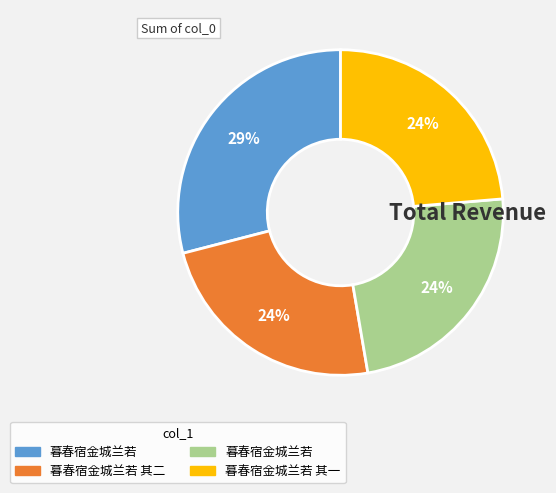

Is there a majority slice in this chart?

No